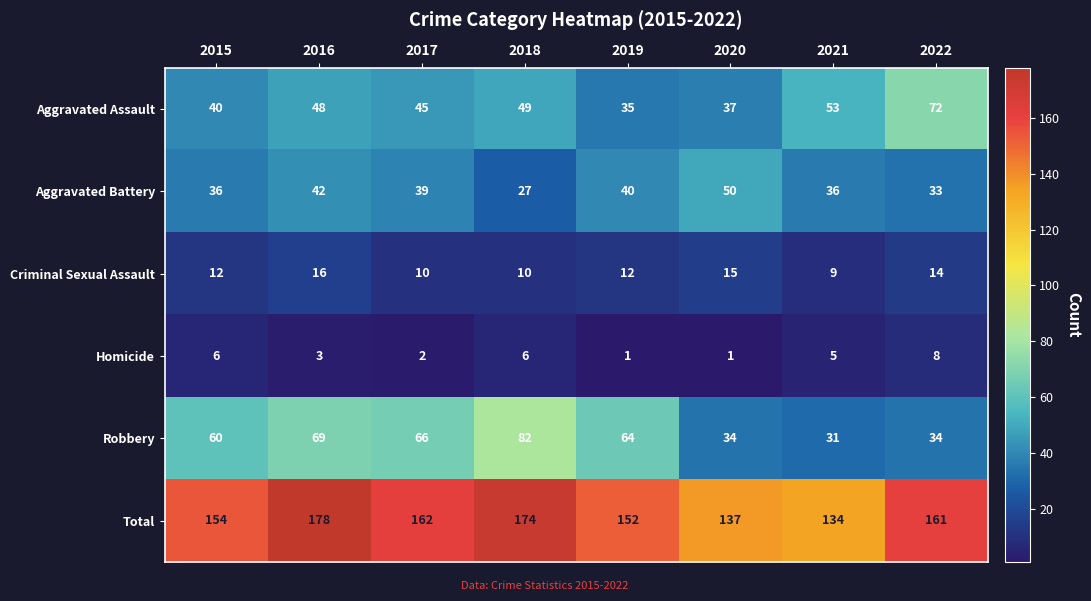

At which category does the chart reach its peak across all series?

2016